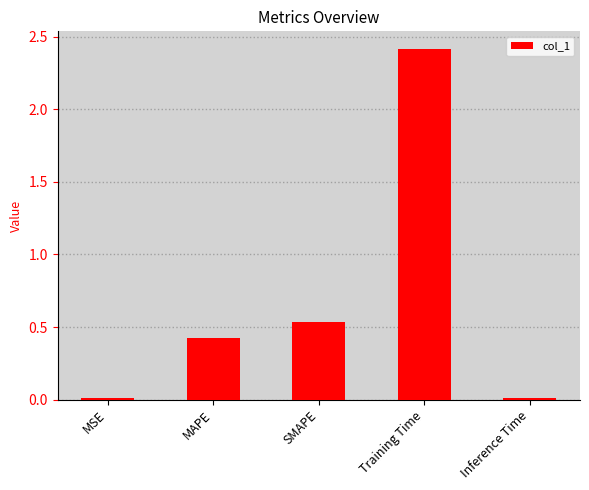

What is the difference between the maximum and second lowest values?

2.4